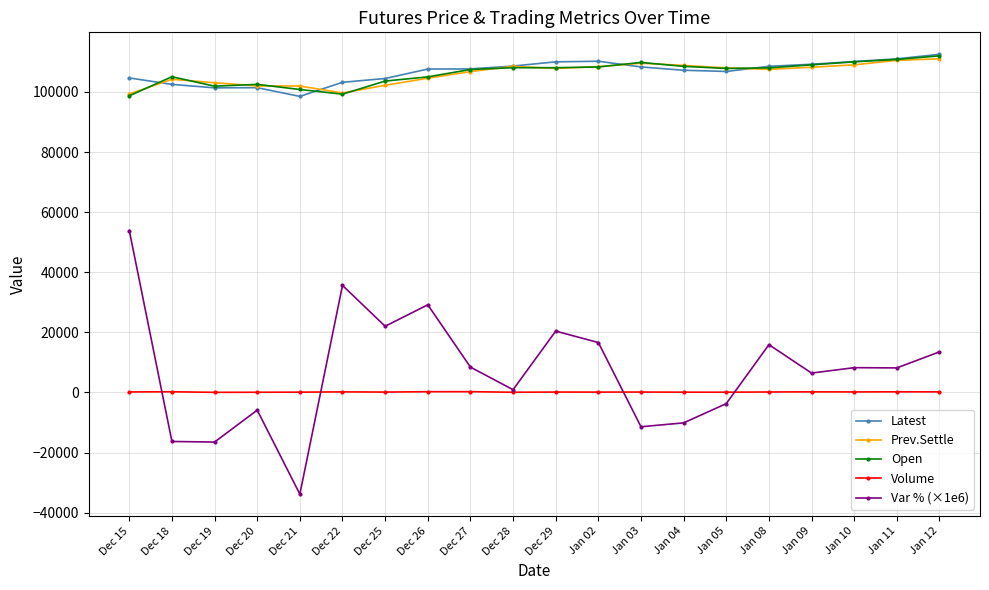

Which category has the lowest value across all series?

Dec 21